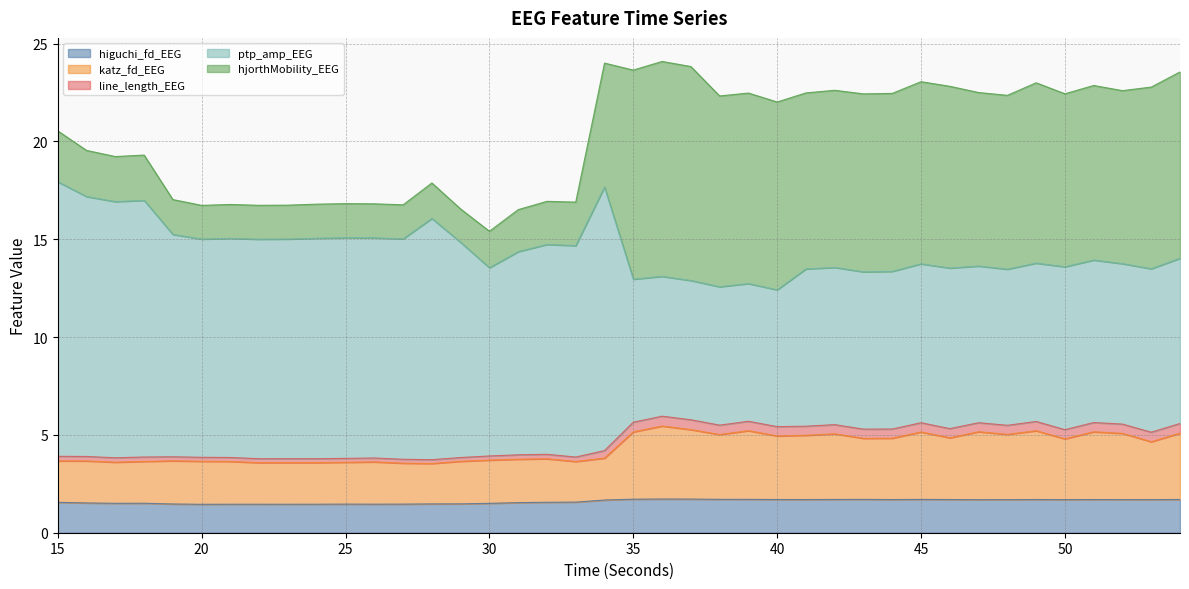

Between 22 and 54, which is larger?

54